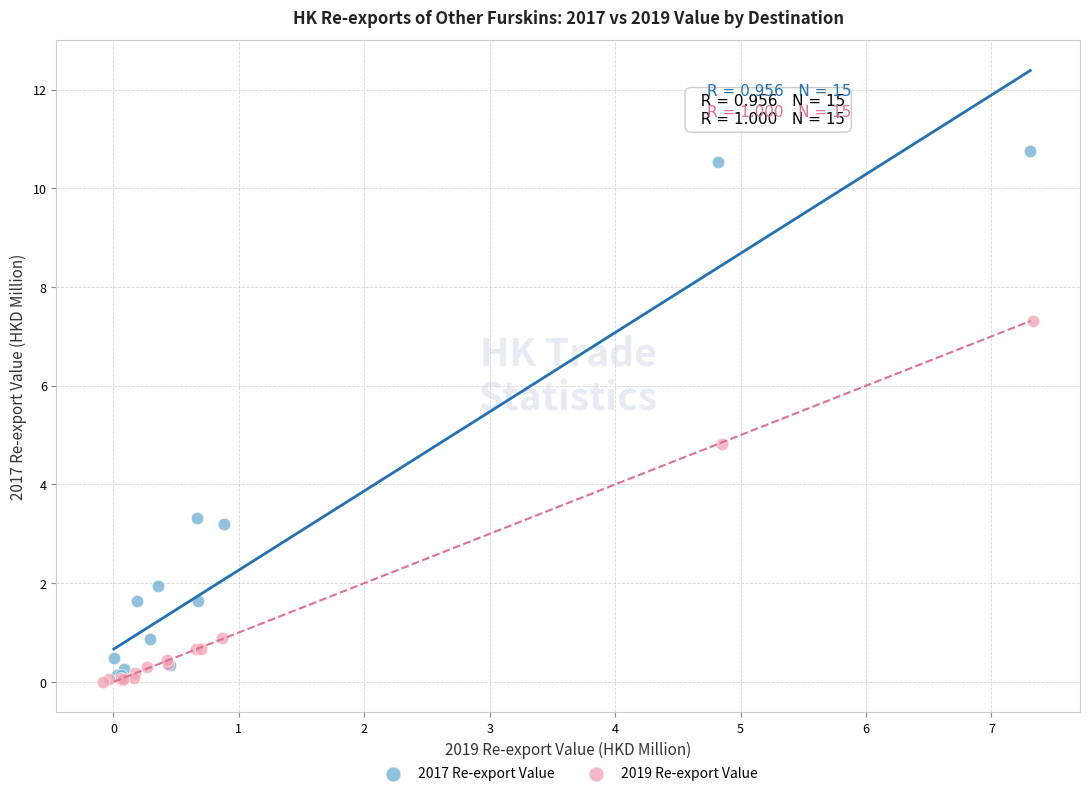

What are all the series names shown in the legend?

2017 Re-export Value, 2019 Re-export Value